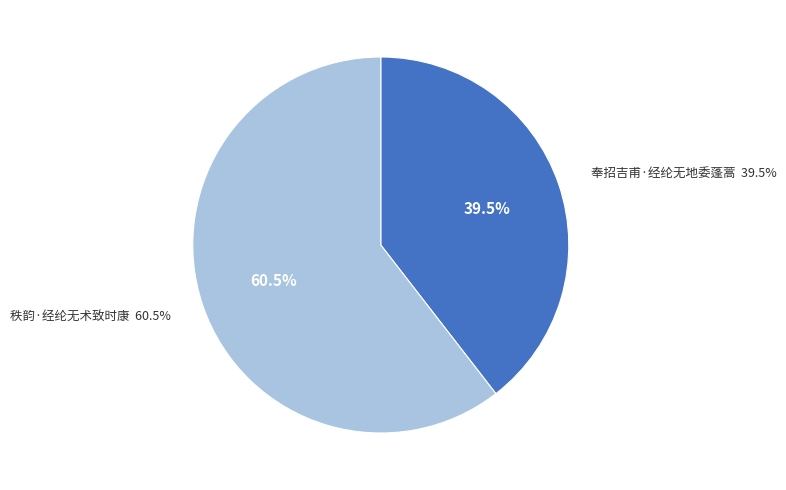

What portion of the pie excludes 秩韵·经纶无术致时康?

39.5%